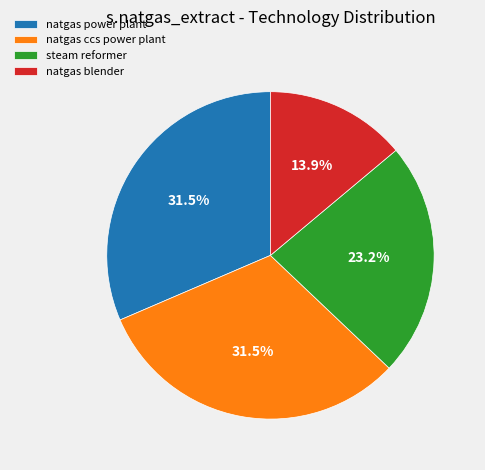

What is the smallest slice in the pie chart?

natgas blender